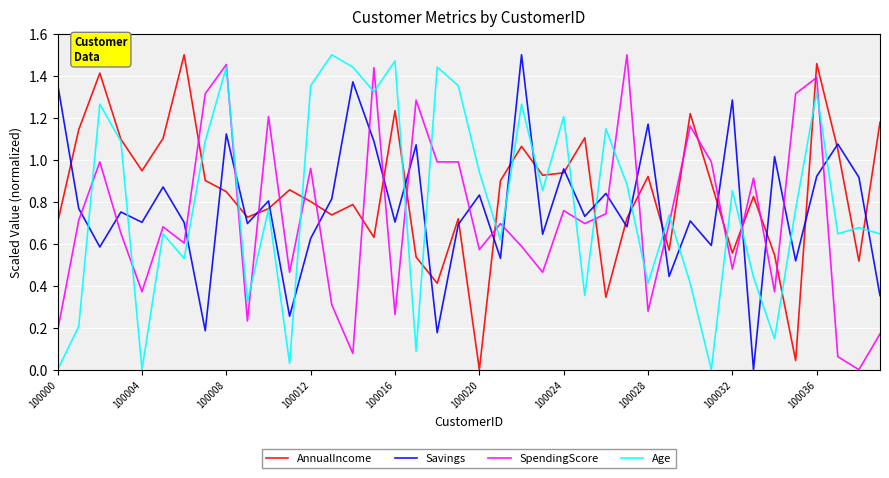

How many times do Age and Savings cross each other?

19